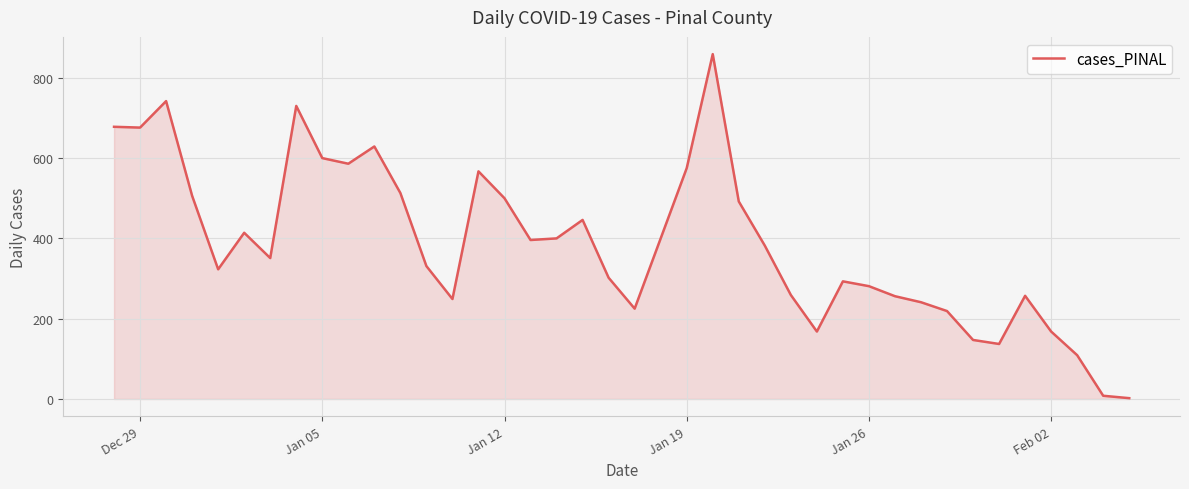

What is the greatest value displayed?

859